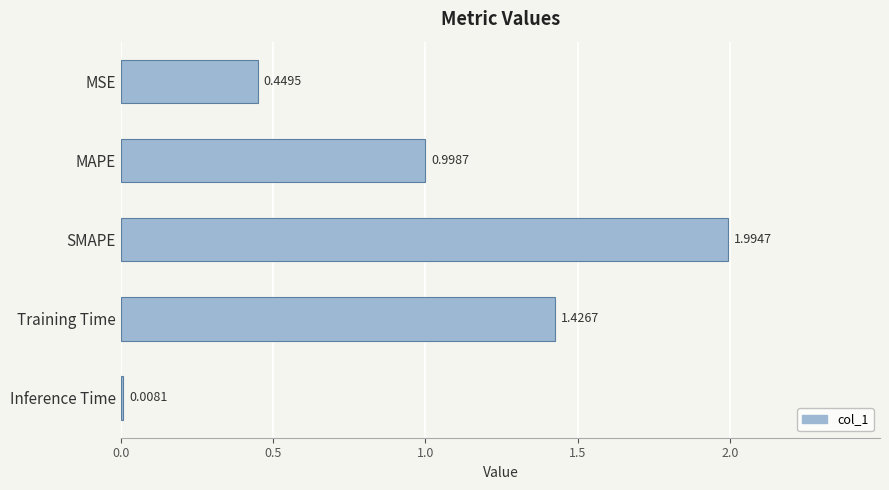

Rank the categories by value from lowest to highest.

Inference Time, MSE, MAPE, Training Time, SMAPE